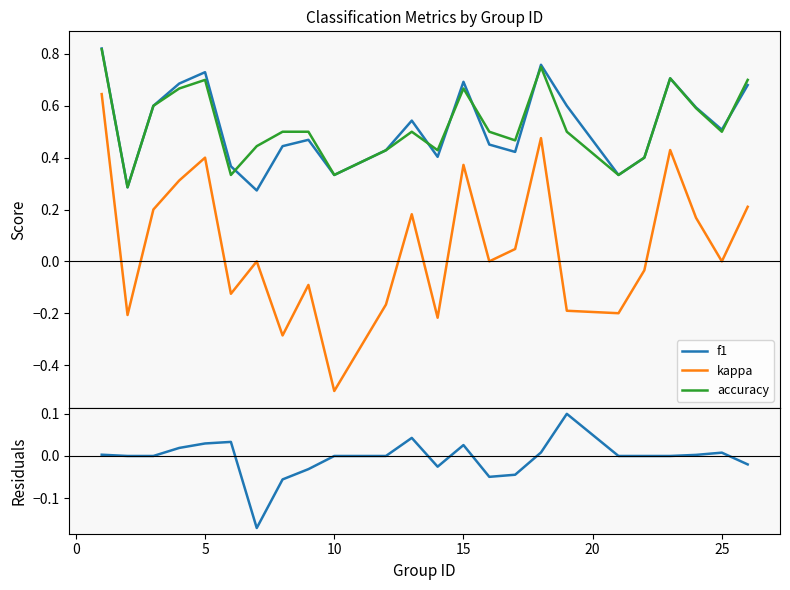

Does the chart have visible grid lines?

No